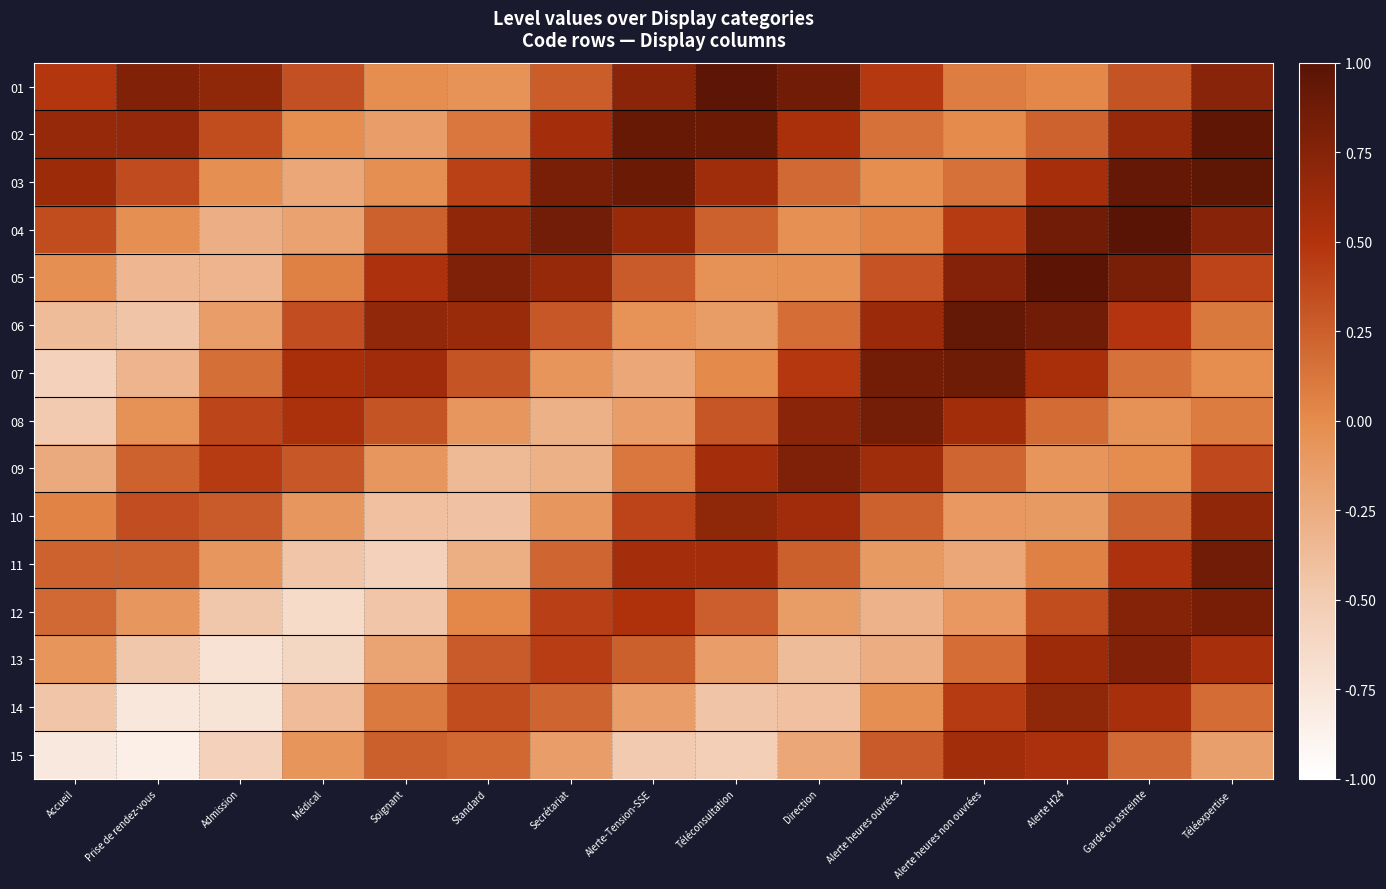

At Standard, list the series in order from largest to smallest.

05, 04, 06, 03, 14, 07, 13, 15, 02, 12, 01, 08, 11, 09, 10